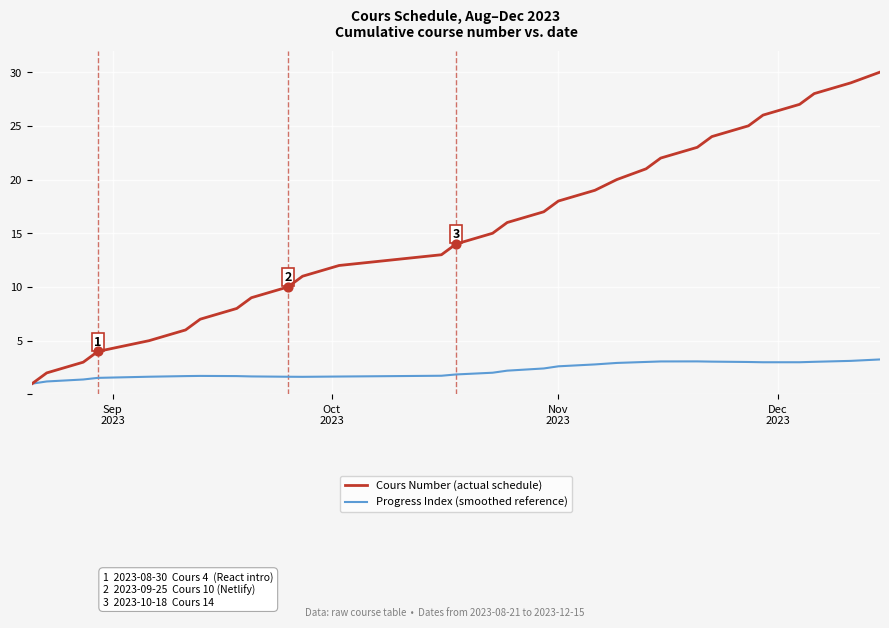

Which series has the largest total across all categories?

Cours Number (actual schedule)